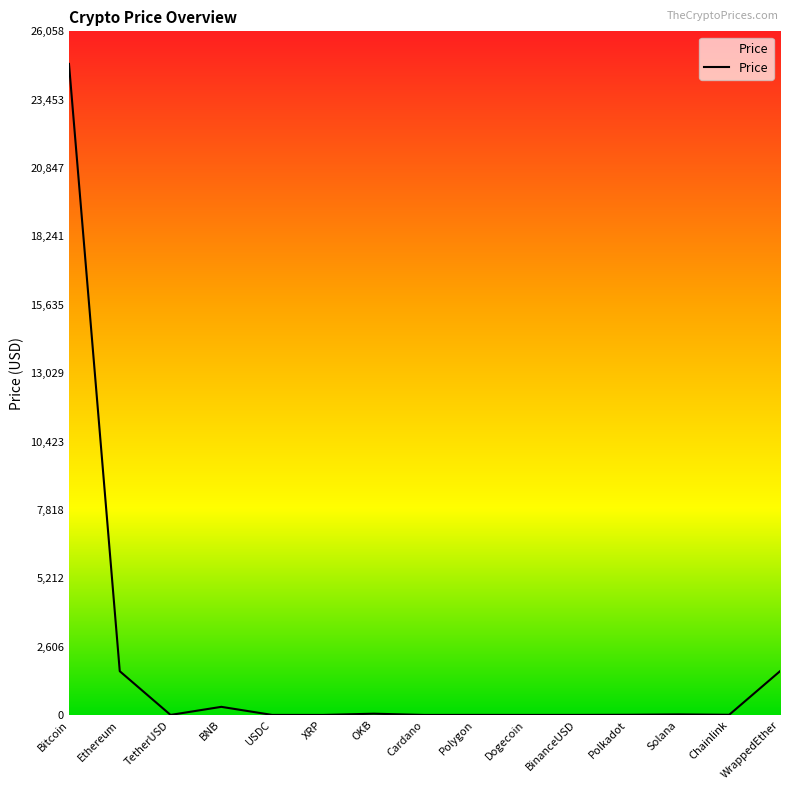

What is the difference between the maximum and minimum values?

24817.4